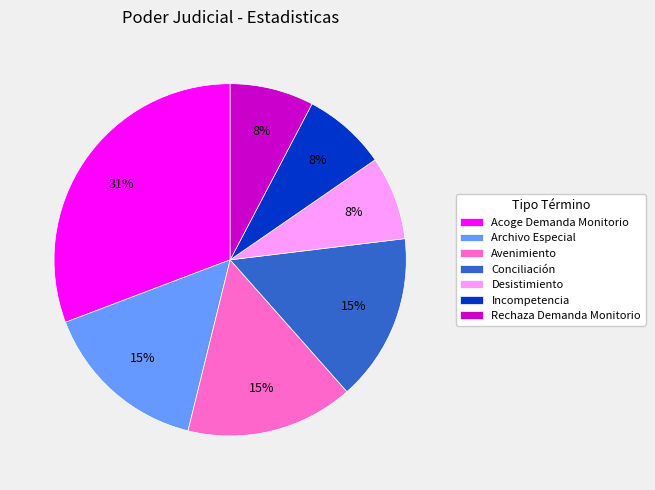

True or false: Desistimiento accounts for 8% of the total.

True